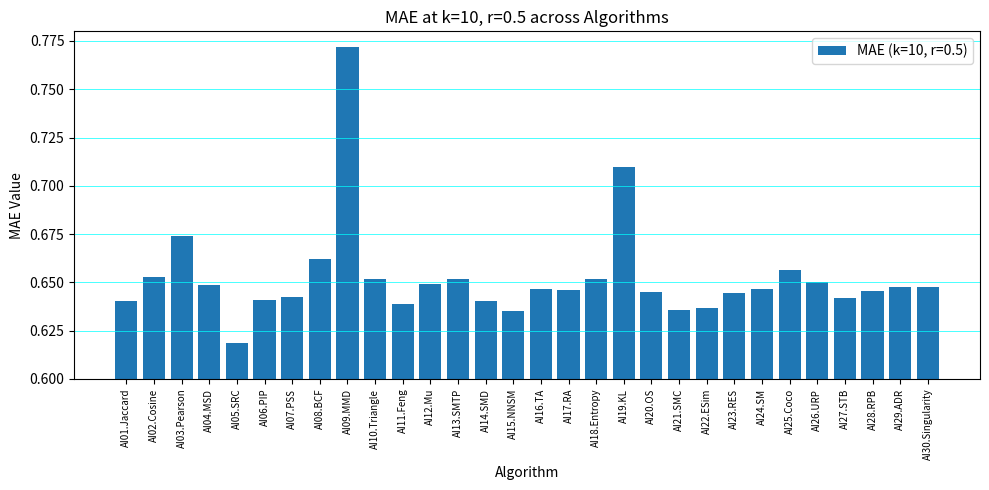

What position from the right is AI29.ADR?

2